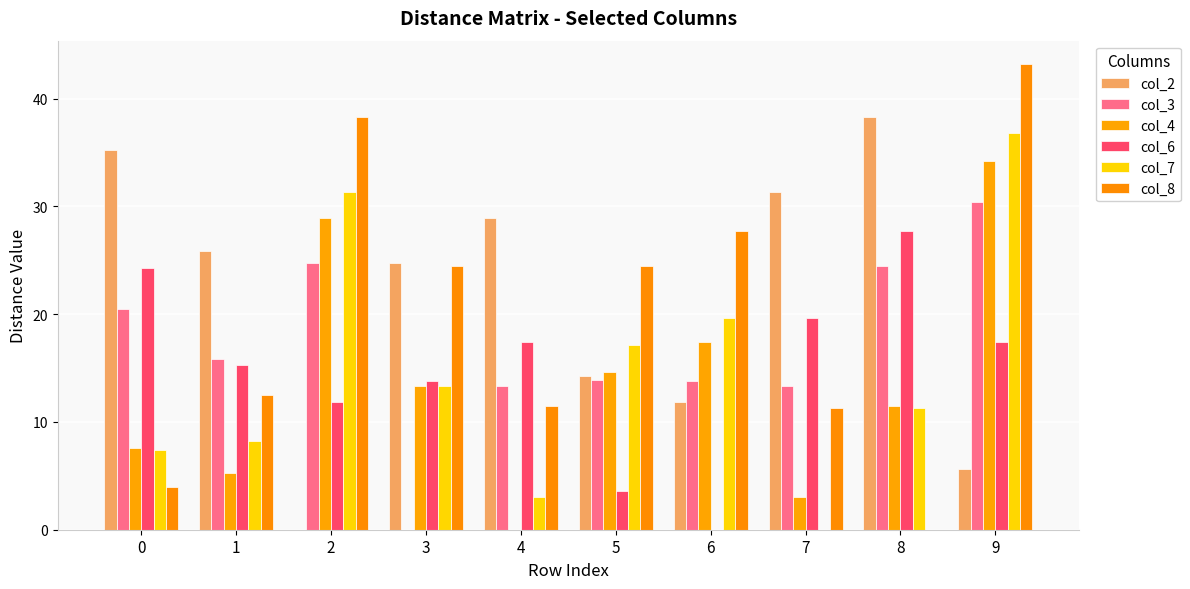

What is the sum of all col_3 values?

170.5